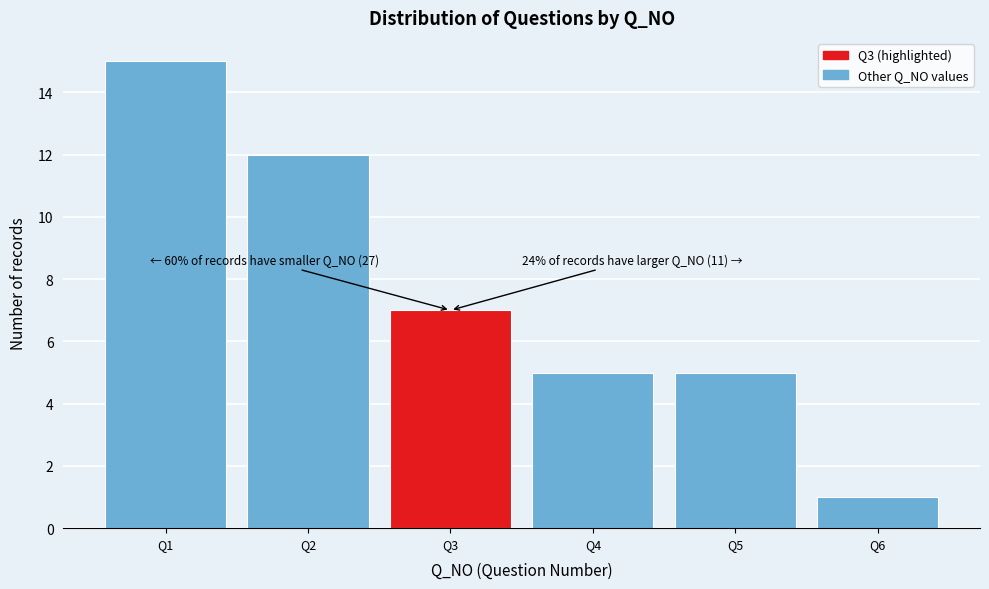

Which range on the x-axis has the tallest bar?

0.5 to 1.5